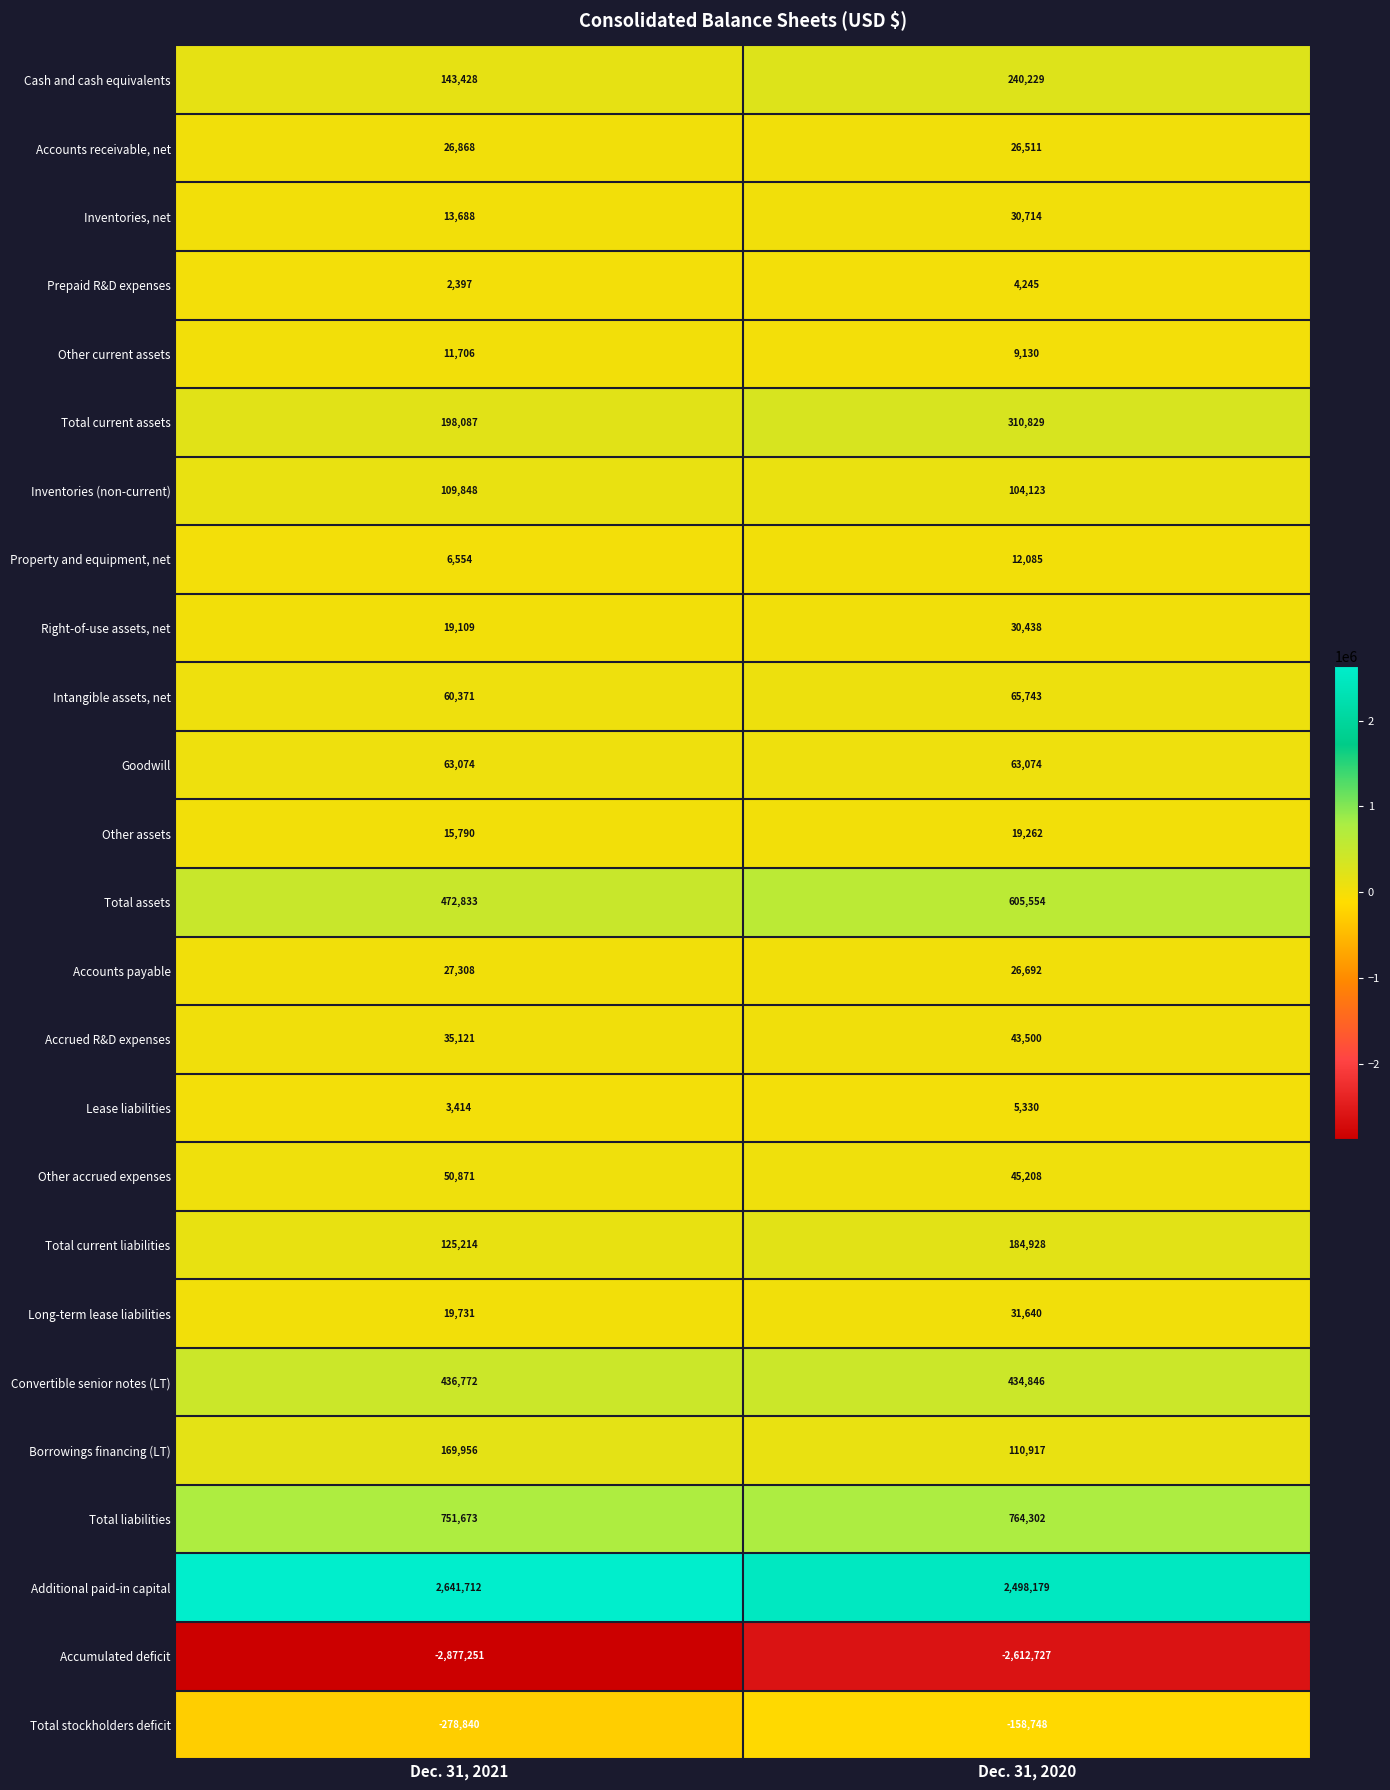

The value of Accounts payable at Dec. 31, 2020 is 12421. True or false?

False